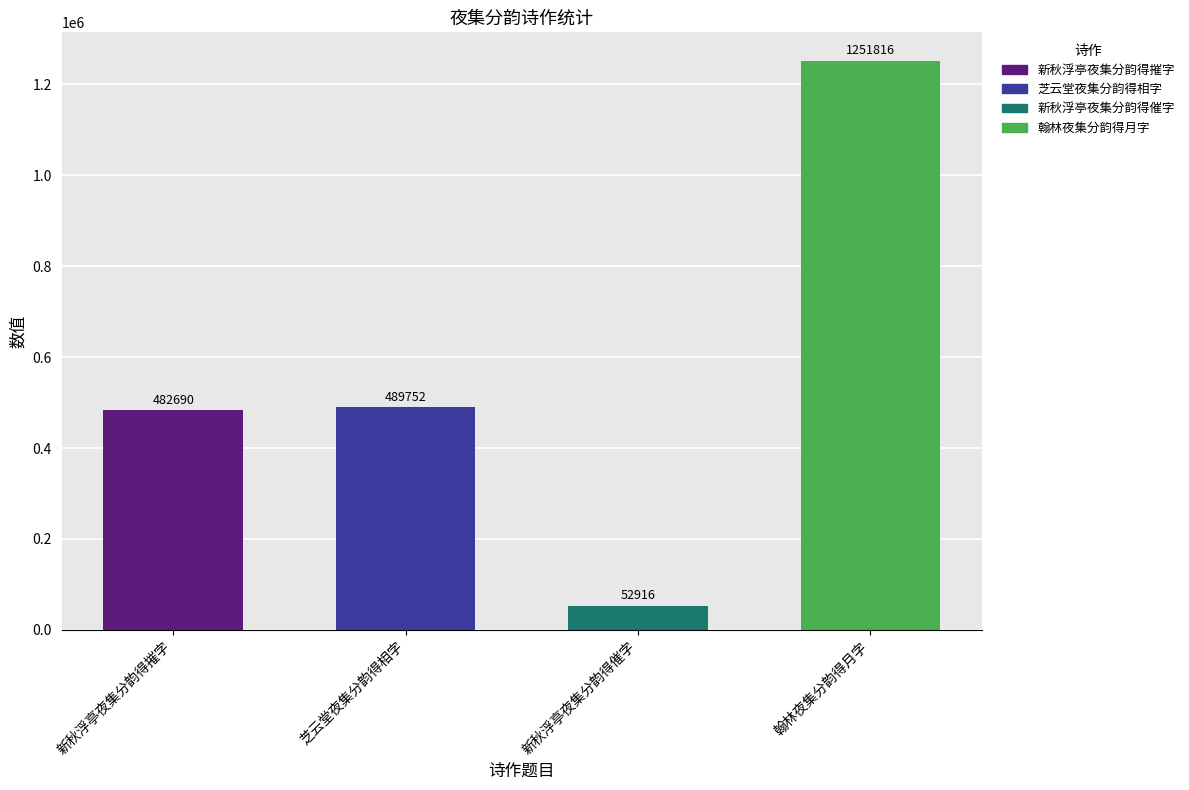

Reading right to left, transcribe all the data shown in this chart.

翰林夜集分韵得月字=1251816	新秋浮亭夜集分韵得催字=52916	芝云堂夜集分韵得相字=489752	新秋浮亭夜集分韵得摧字=482690